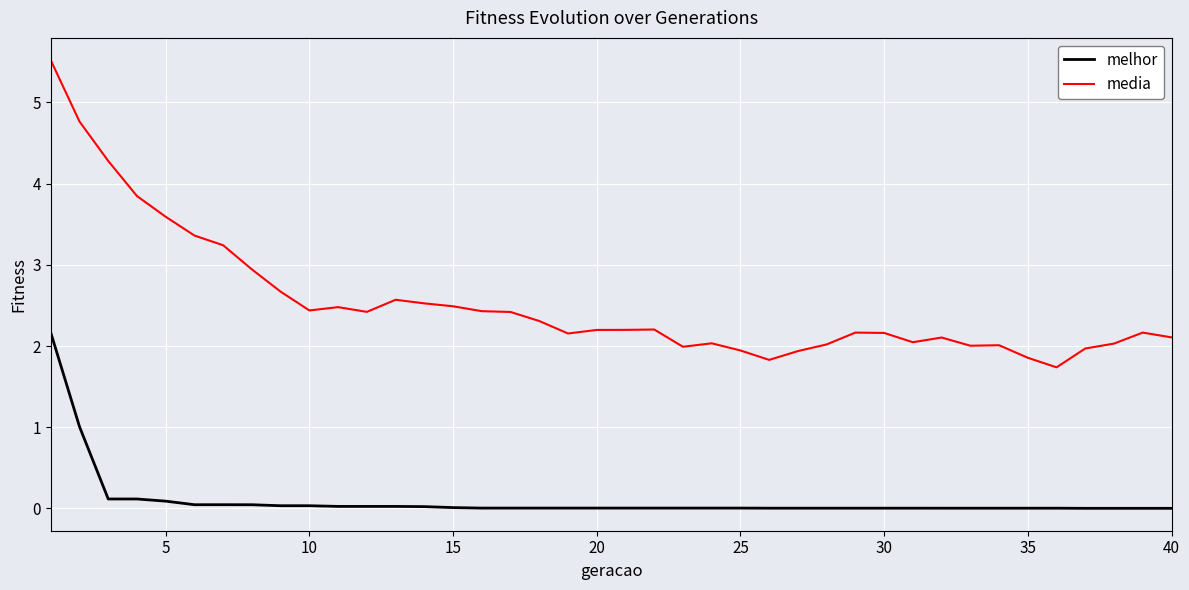

Which series has the largest total across all categories?

media